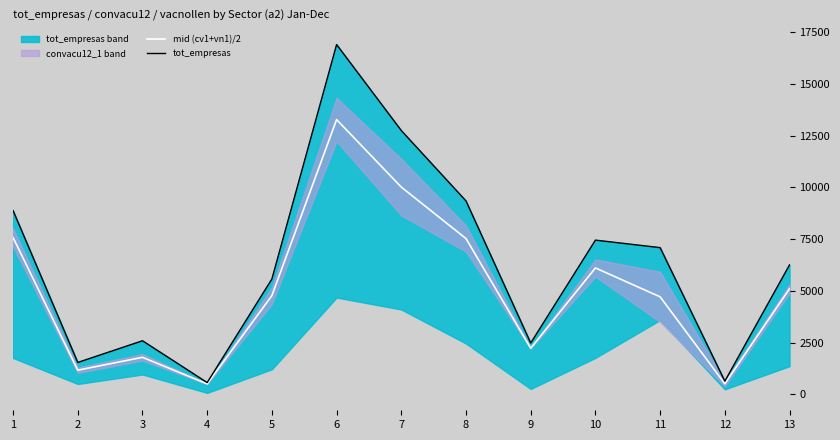

What is the average value of the mid (cv1+vn1)/2 series?

5021.4